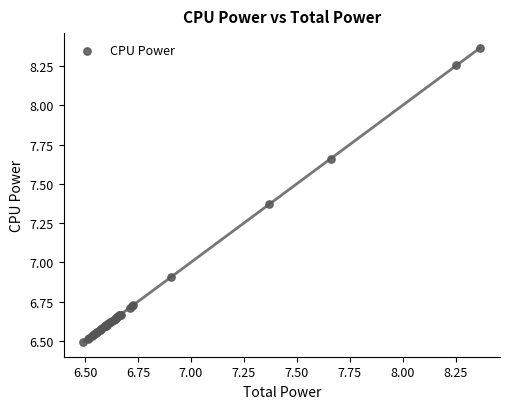

What Y value in the scatter plot is closest to 7?

6.9